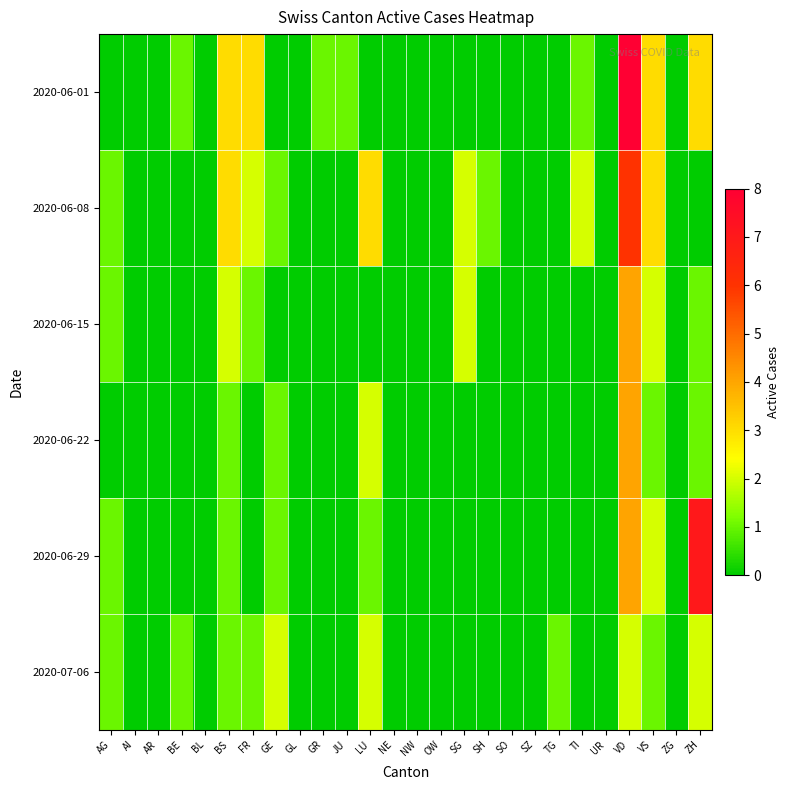

Which has a higher value, SO or VD?

VD